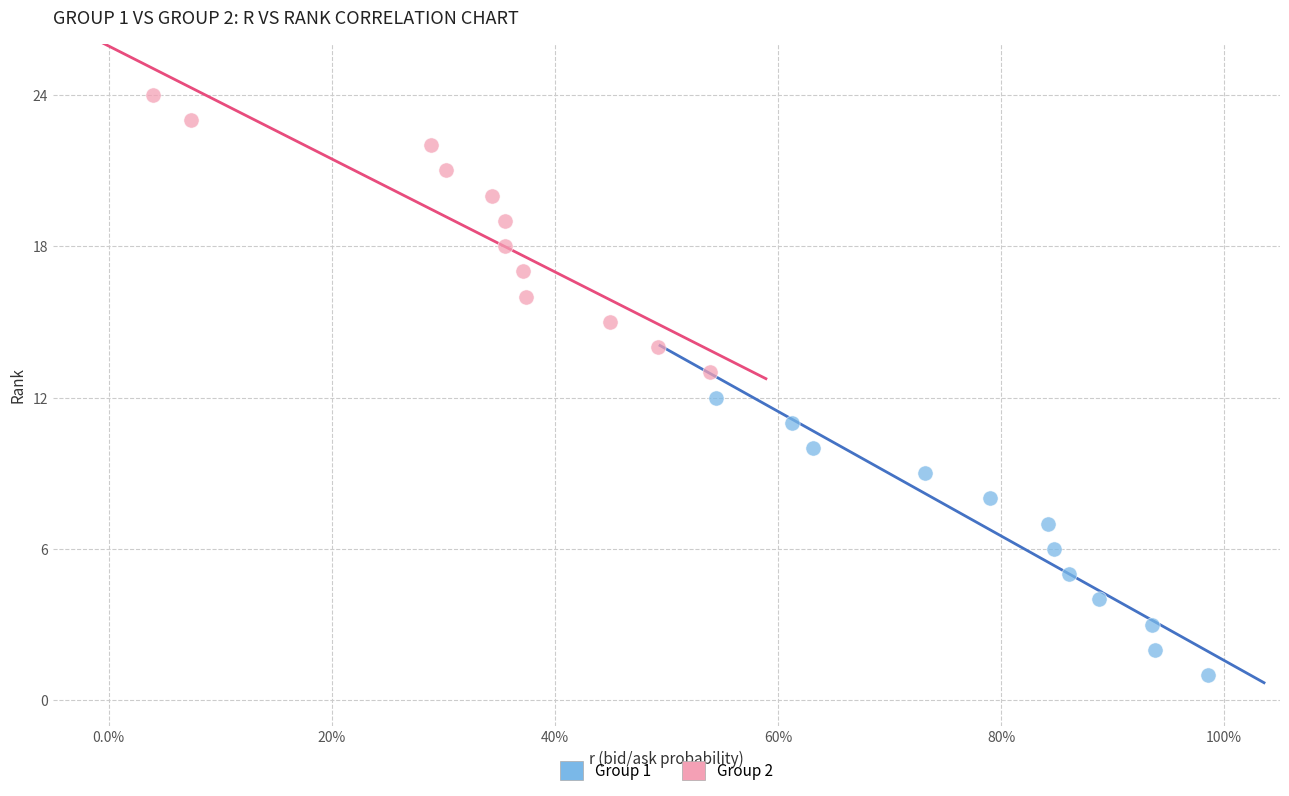

Which series reaches the minimum Y coordinate?

Group 1